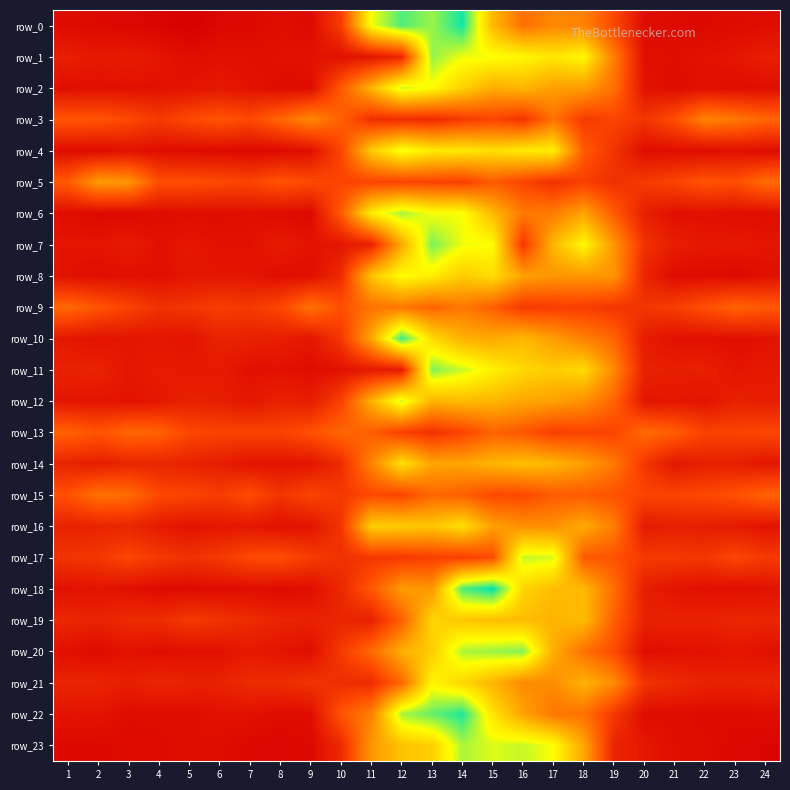

At 12, list the series in order from largest to smallest.

row_10, row_0, row_6, row_22, row_12, row_2, row_4, row_8, row_14, row_16, row_23, row_20, row_7, row_18, row_9, row_21, row_19, row_15, row_5, row_13, row_17, row_3, row_1, row_11